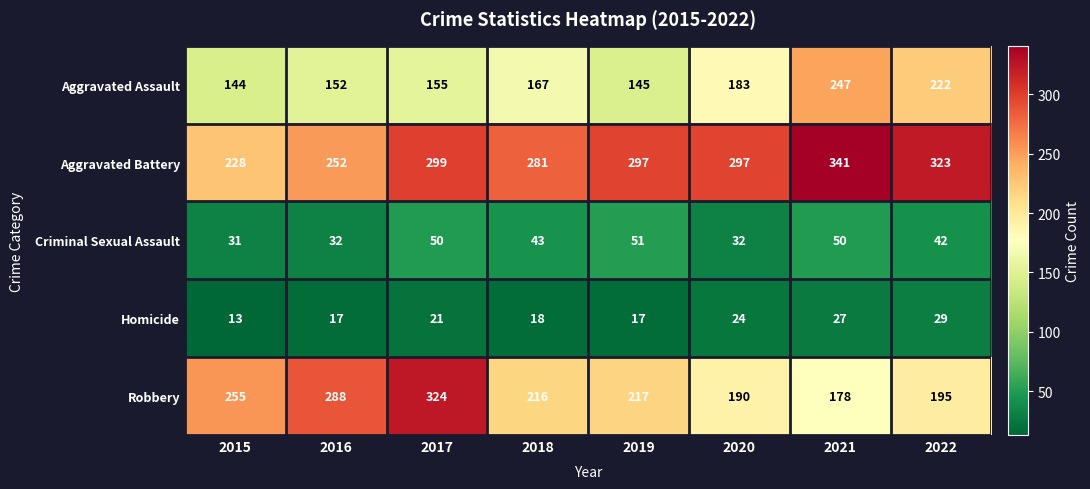

The value of Criminal Sexual Assault at 2017 is 50. True or false?

True